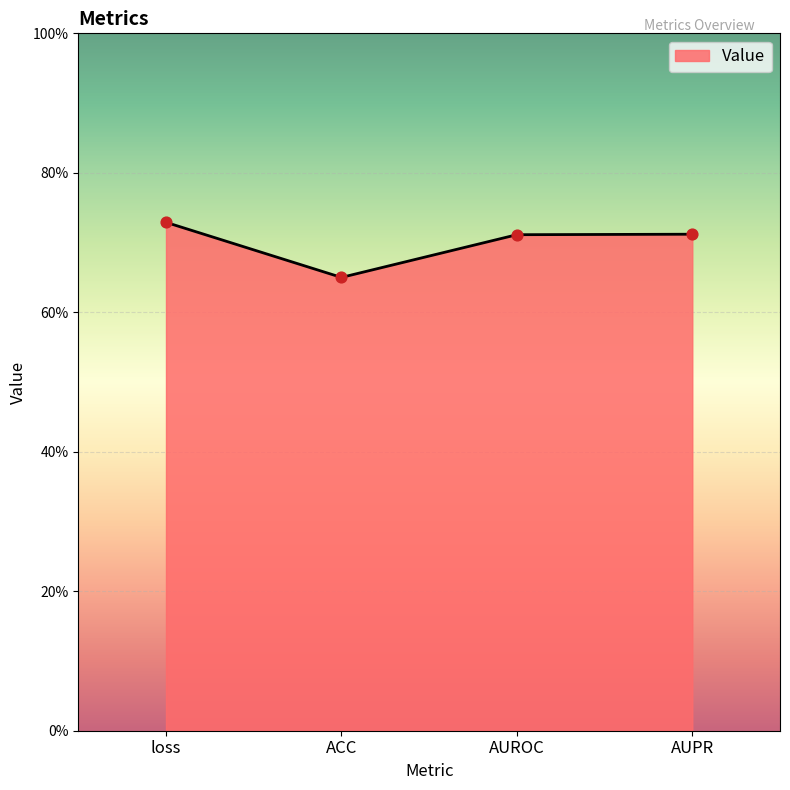

What is the change in value from loss to ACC?

-0.1